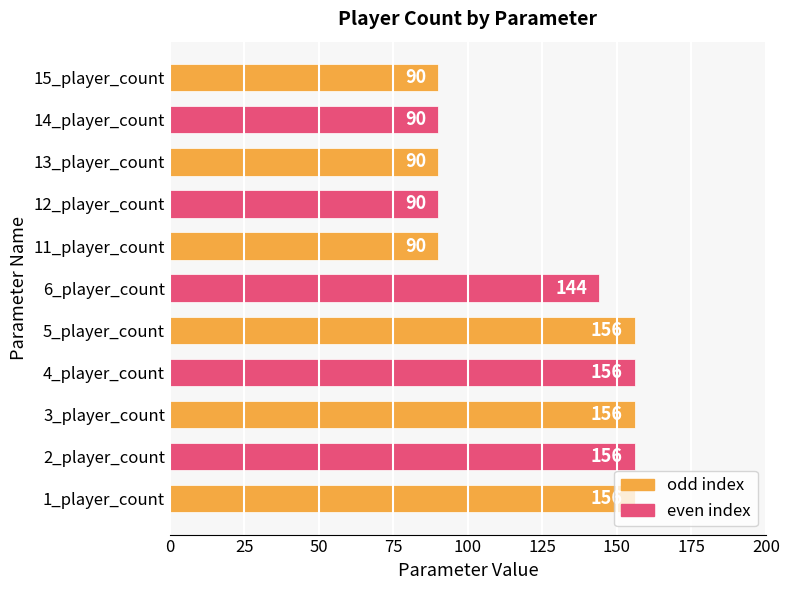

Between 15_player_count and 5_player_count, which is larger?

5_player_count